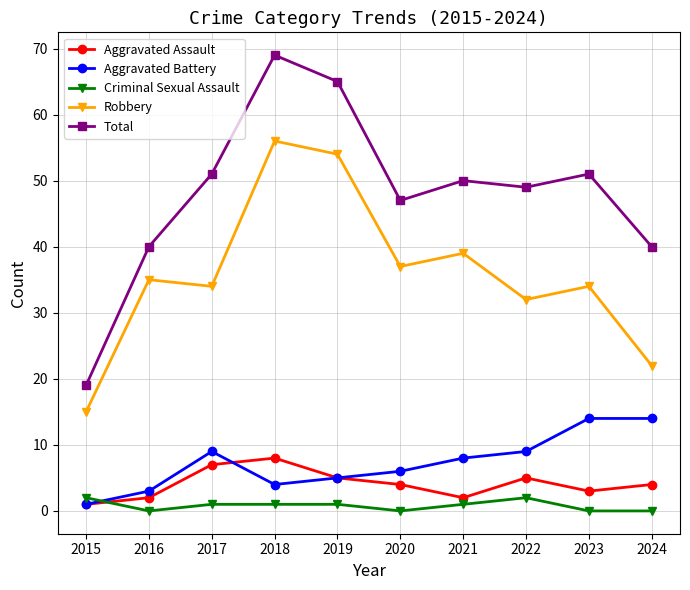

What is the value of the Total point at the 5th from the left?

65